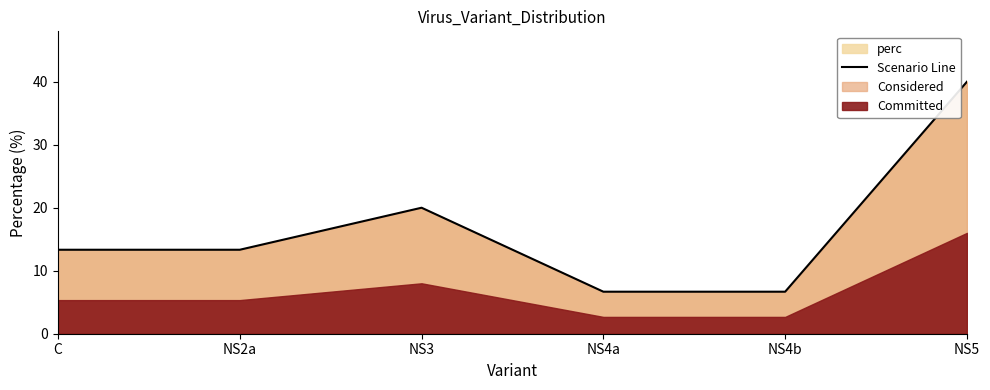

Rank the categories by value from lowest to highest.

NS4a, NS4b, C, NS2a, NS3, NS5